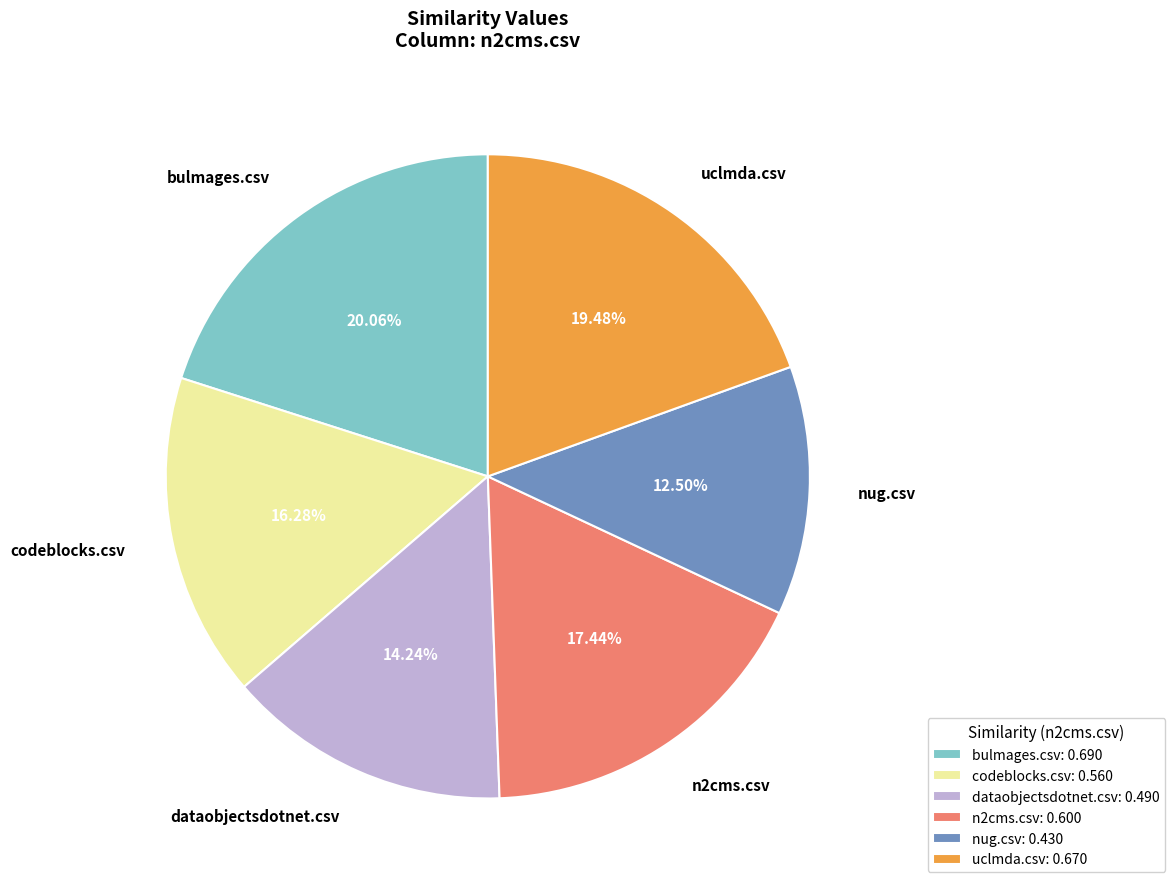

Which category has the biggest portion of the pie?

bulmages.csv